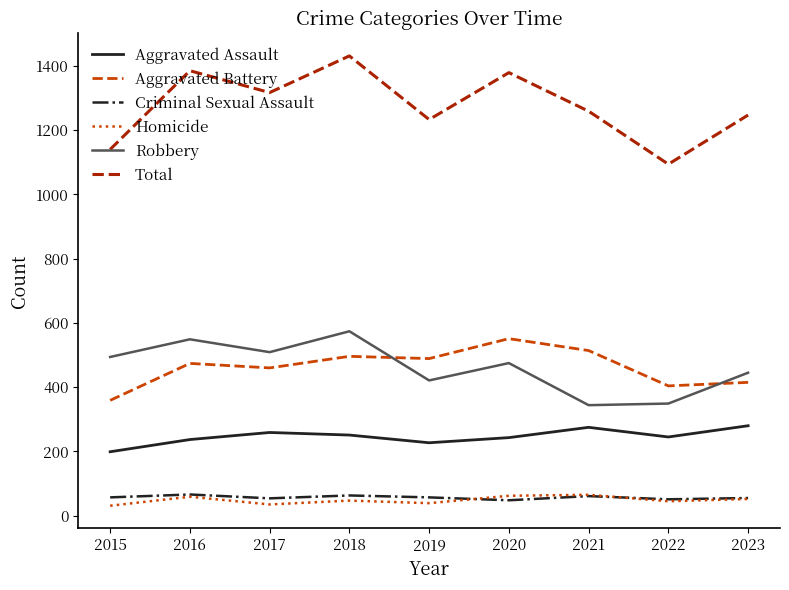

Is the value of Total at 2020 greater than the value of Criminal Sexual Assault at 2017?

Yes